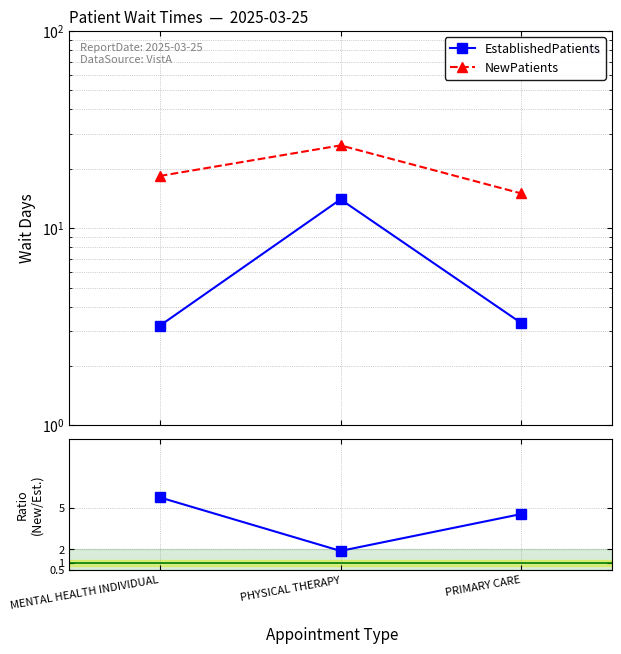

List the series in order of their overall mean, highest first.

NewPatients, EstablishedPatients, Ratio (New/Established)